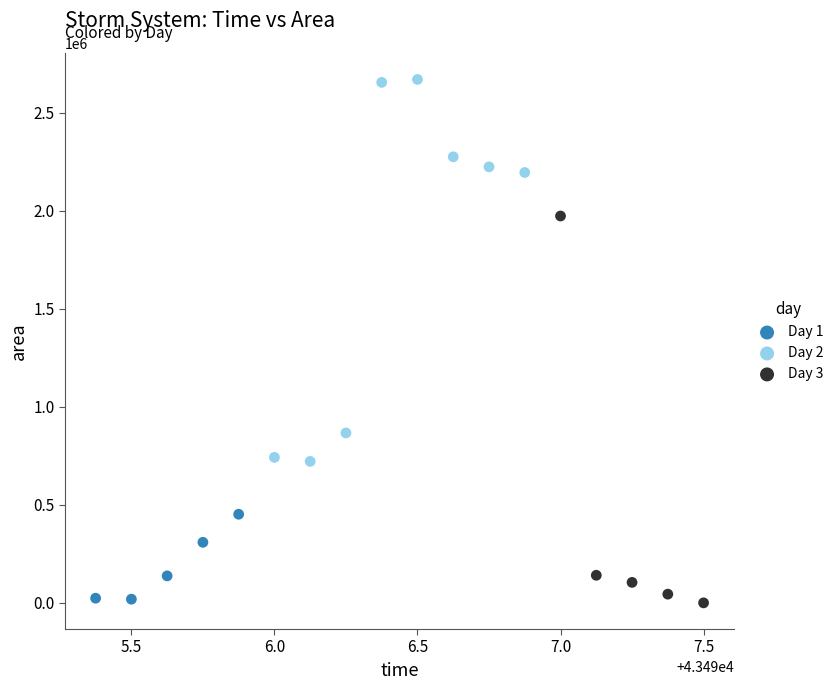

Which series reaches the maximum Y coordinate?

Day 2